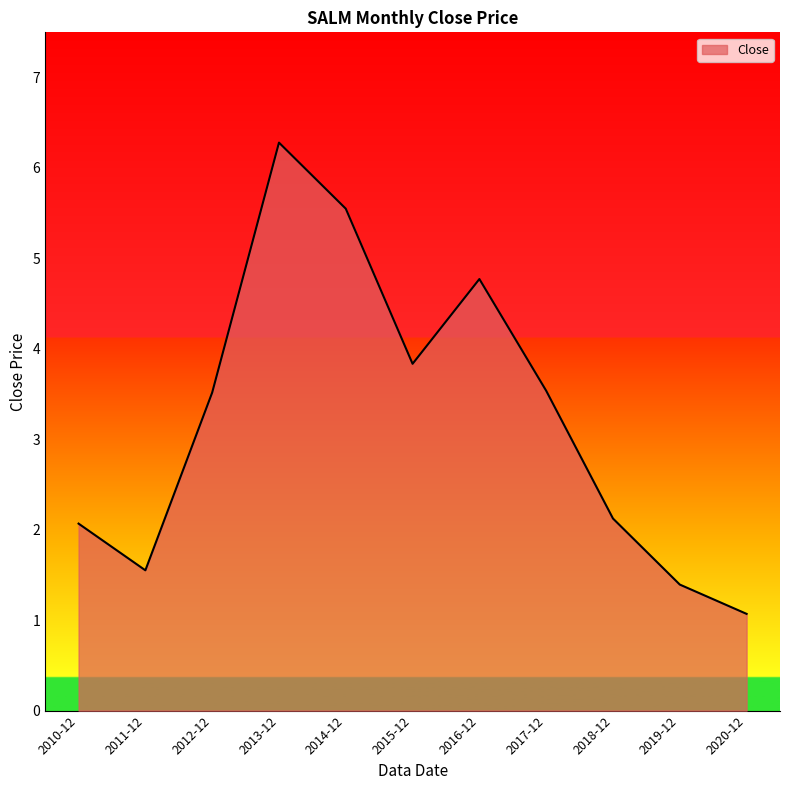

Approximately how many times larger is the value at 2019-12 compared to 2015-12?

0.4